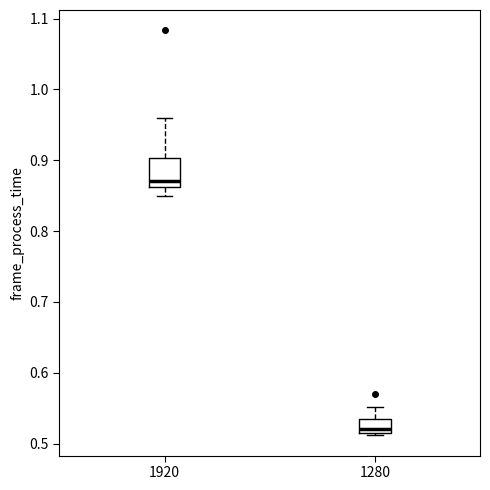

Comparing the boxes themselves (not the whiskers), which one is the tallest?

1920